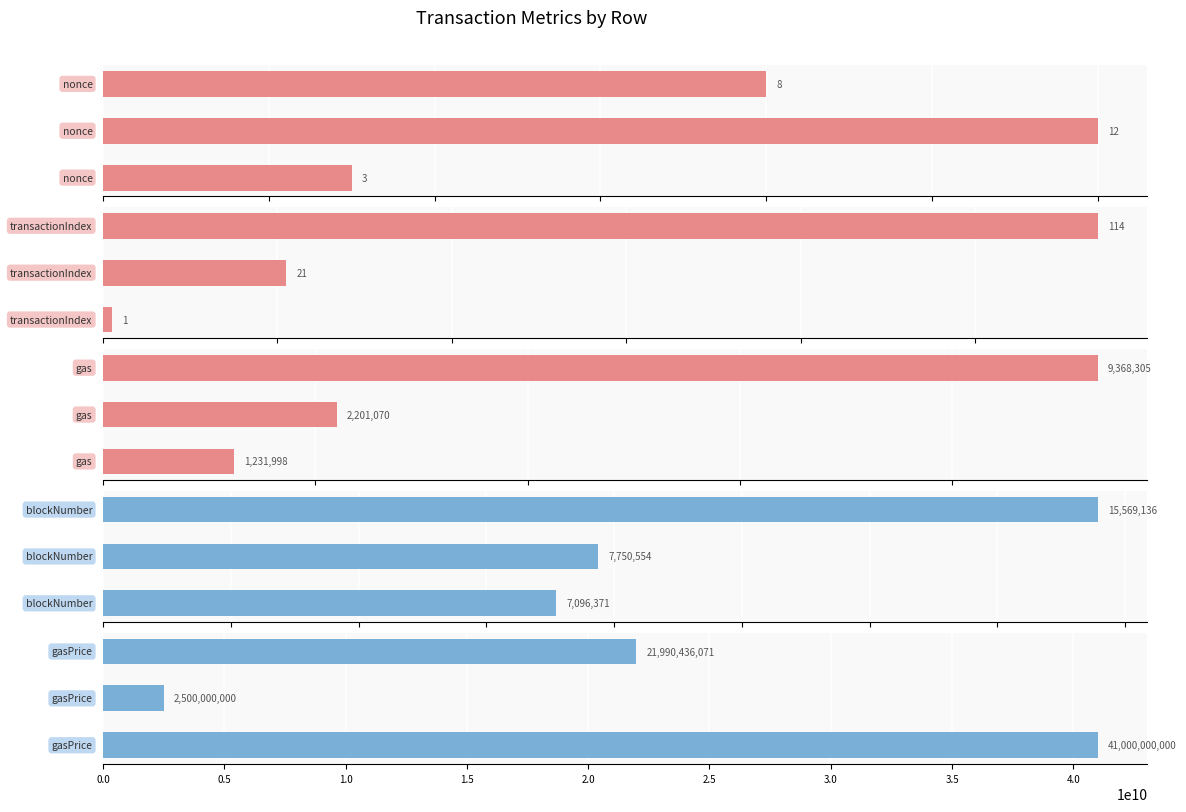

At how many categories does at least one series exceed 40670175677?

1